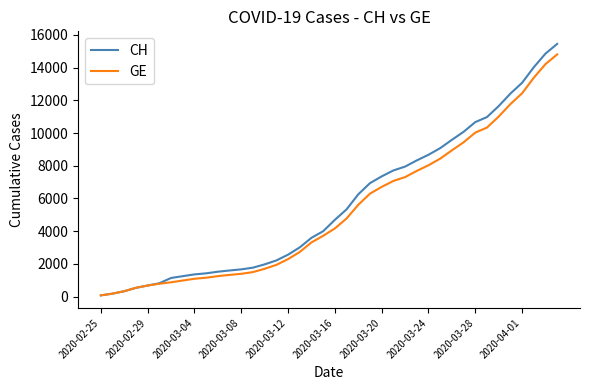

What is the maximum value shown in the chart?

15450